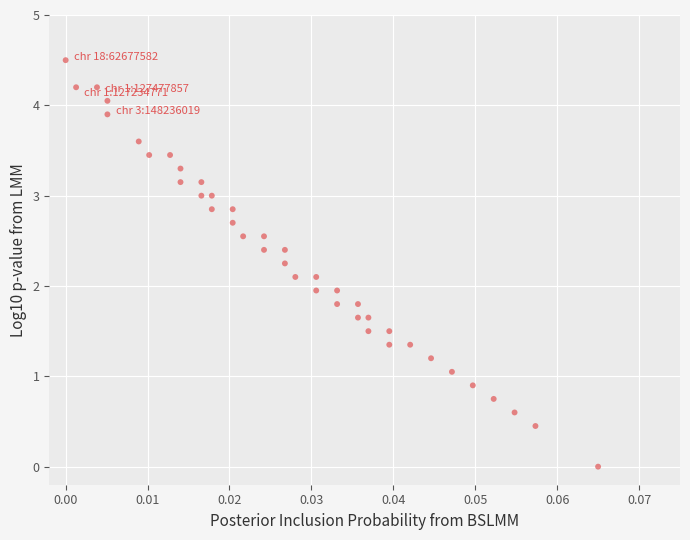

What is the range of Y values (max minus min)?

4.5